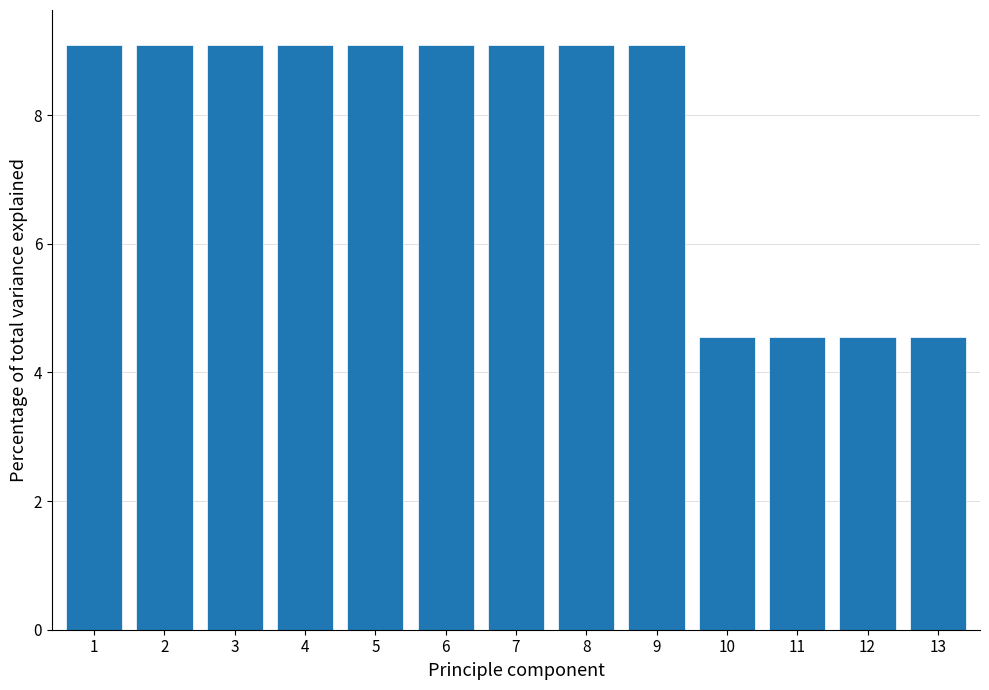

Reading left to right, what are all the values shown in this chart?

1=9.1	2=9.1	3=9.1	4=9.1	5=9.1	6=9.1	7=9.1	8=9.1	9=9.1	10=4.5	11=4.5	12=4.5	13=4.5